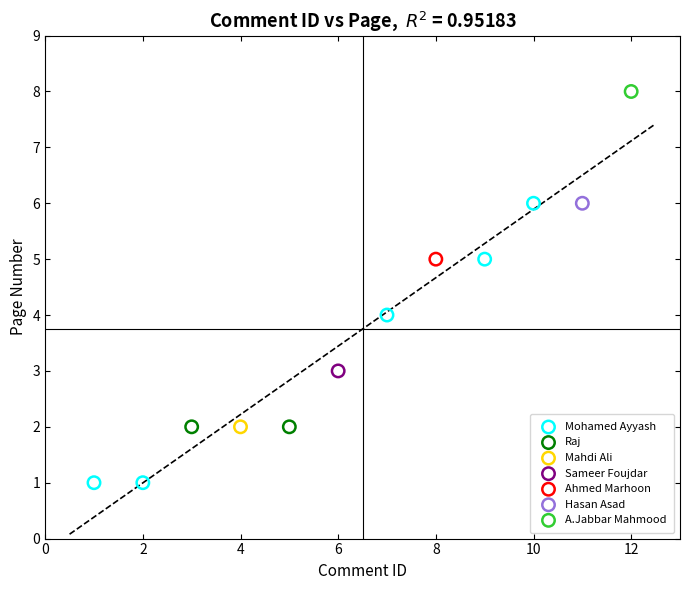

What are all the series names shown in the legend?

Mohamed Ayyash, Raj, Mahdi Ali, Sameer Foujdar, Ahmed Marhoon, Hasan Asad, A.Jabbar Mahmood